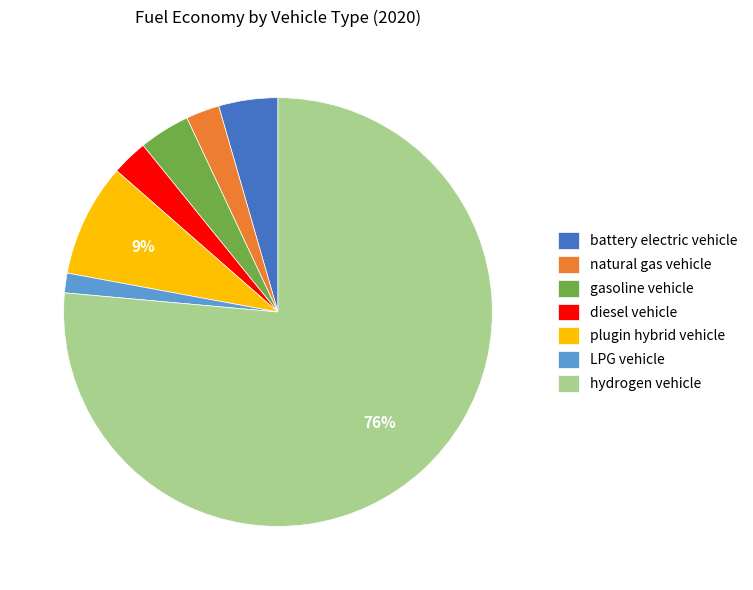

To the nearest percent, what is the average slice percentage?

14%